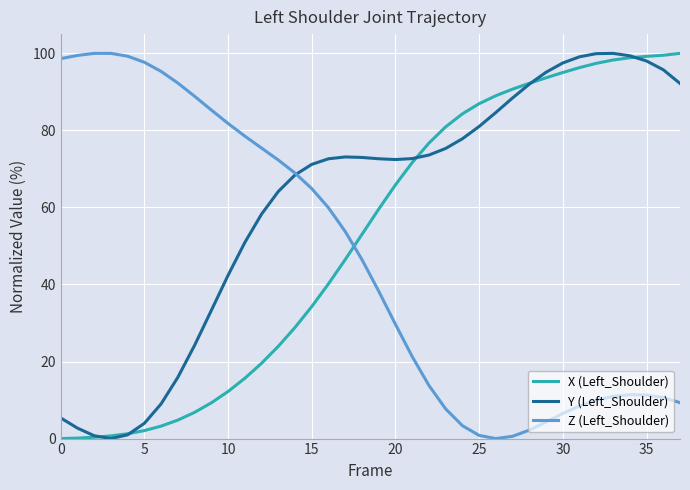

List the series in order of their overall mean, lowest first.

Z (Left_Shoulder), X (Left_Shoulder), Y (Left_Shoulder)